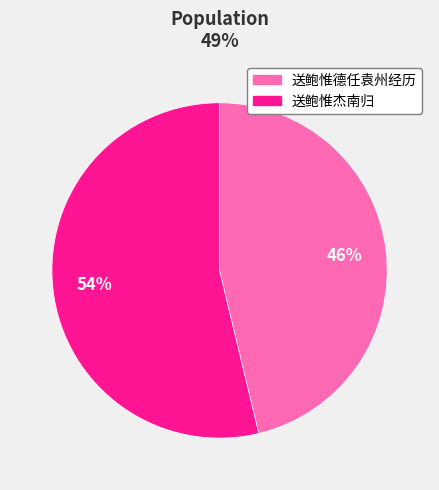

Count the number of slices in the pie.

2